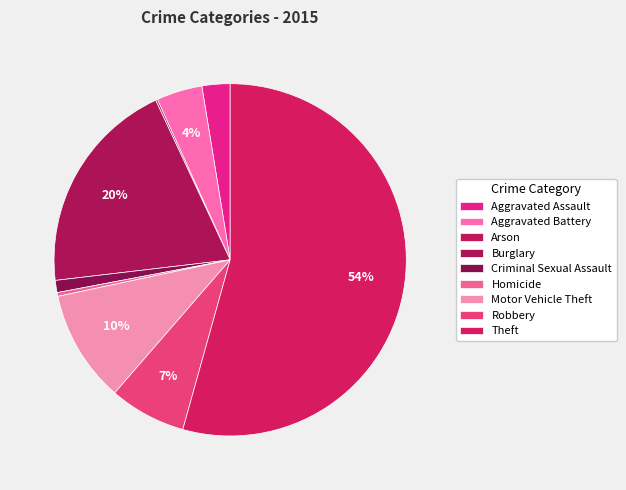

To the nearest percent, what is the combined percentage of Aggravated Assault and Arson?

3%